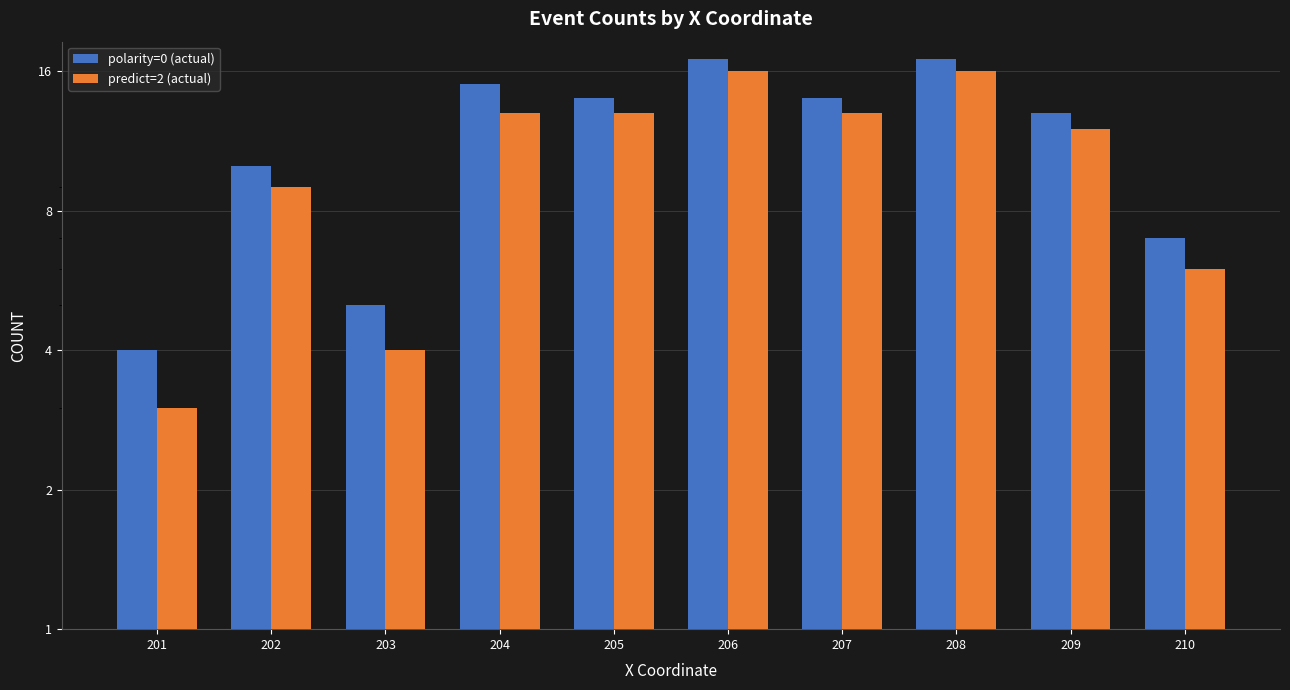

What is the total value across all series at 201?

7